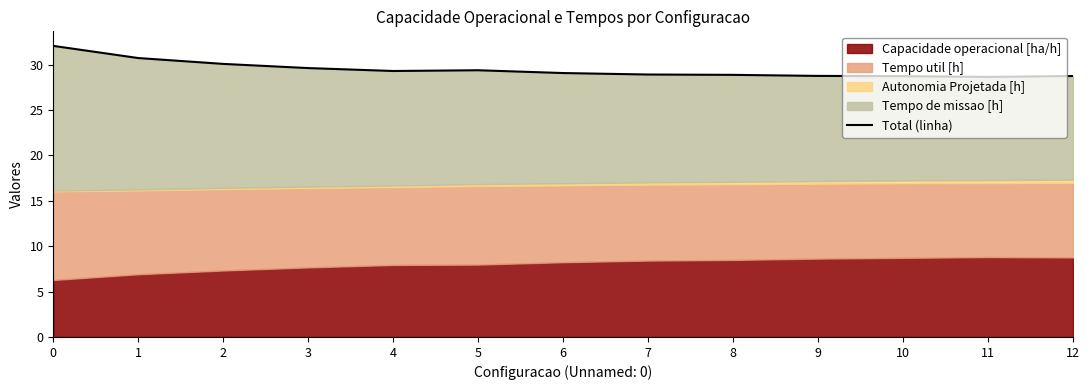

How many points are higher than both their immediate neighbors (excluding endpoints)?

1